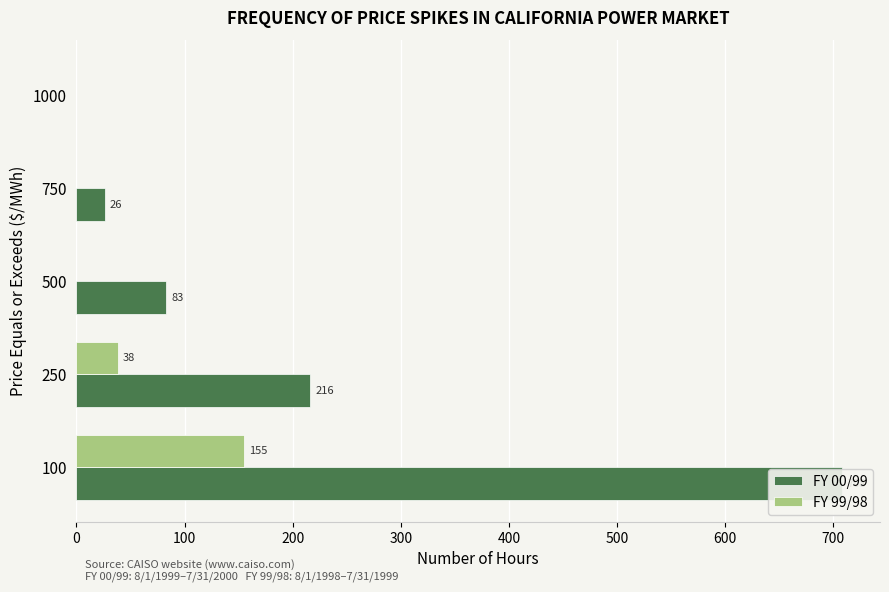

Reading right to left, extract all data points from this chart.

FY 00/99: 0	26	83	216	708
FY 99/98: 0	0	0	38	155